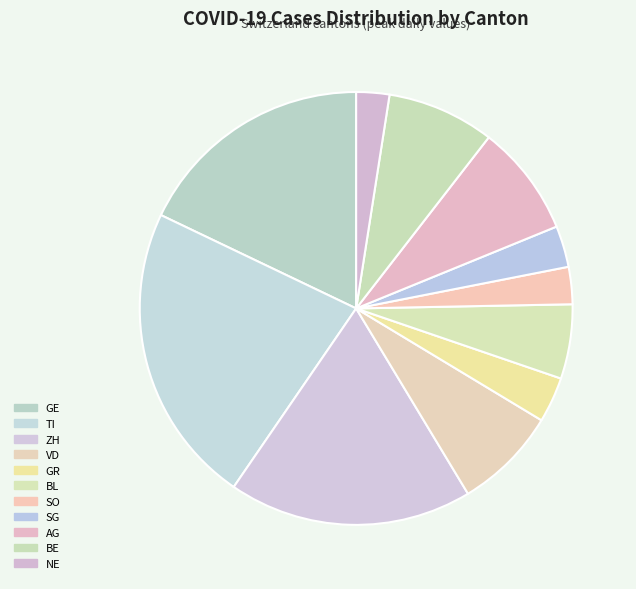

Count the number of slices in the pie.

11